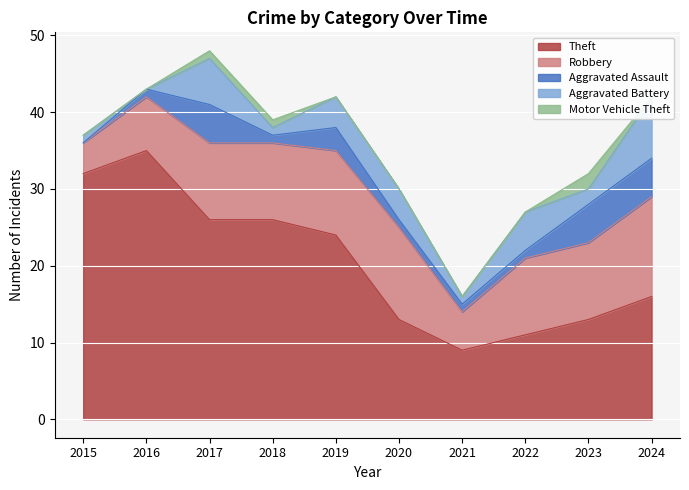

What is the sum of all Theft values?

205